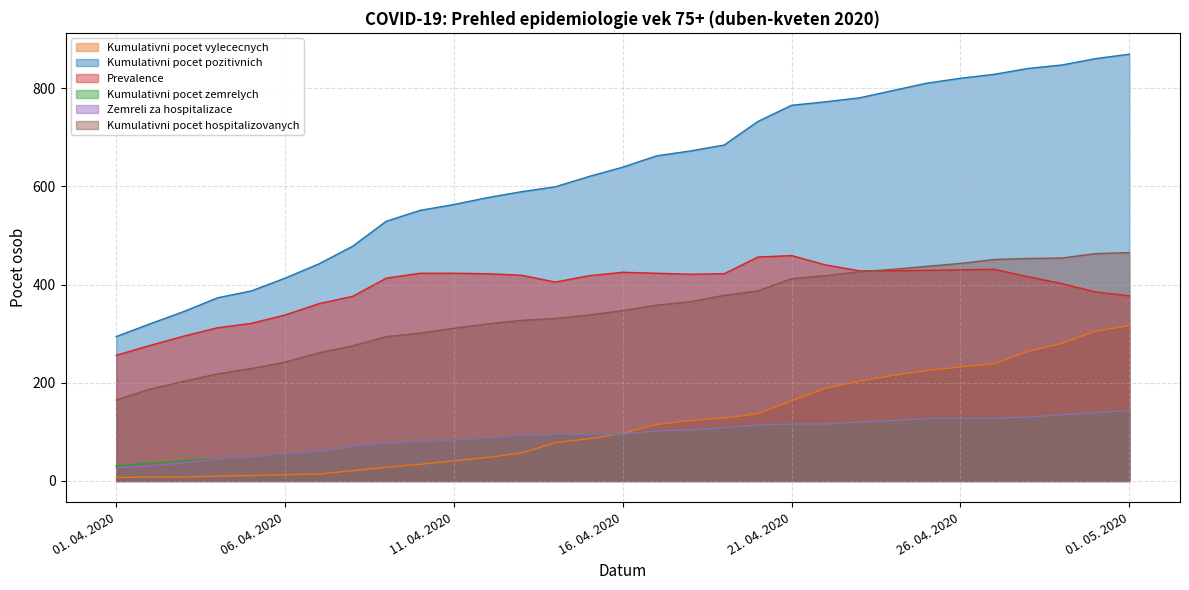

What is the spread (max minus min) of values at 25. 04. 2020?

683